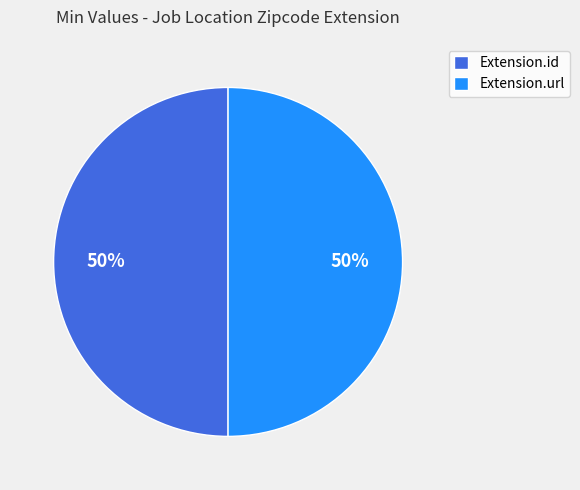

Approximately how many times larger is the value at Extension.url compared to Extension.id?

1.0